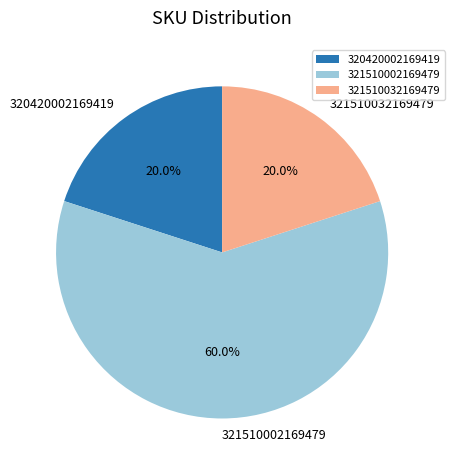

What is the ratio of the value at 321510032169479 to the value at 320420002169419?

1.0